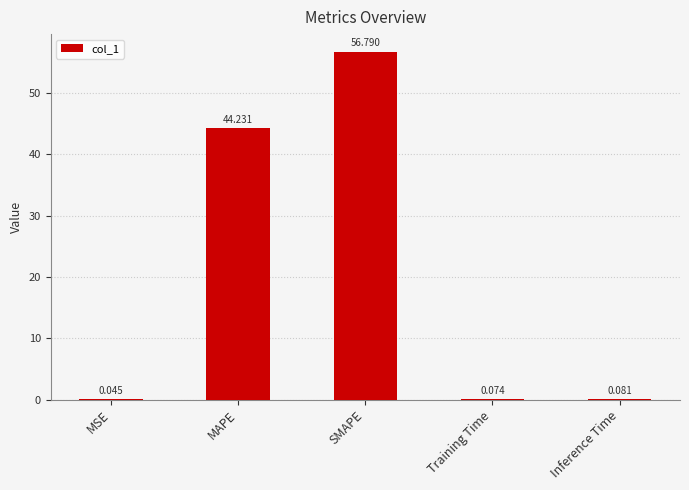

Between MAPE and Training Time, which is larger?

MAPE